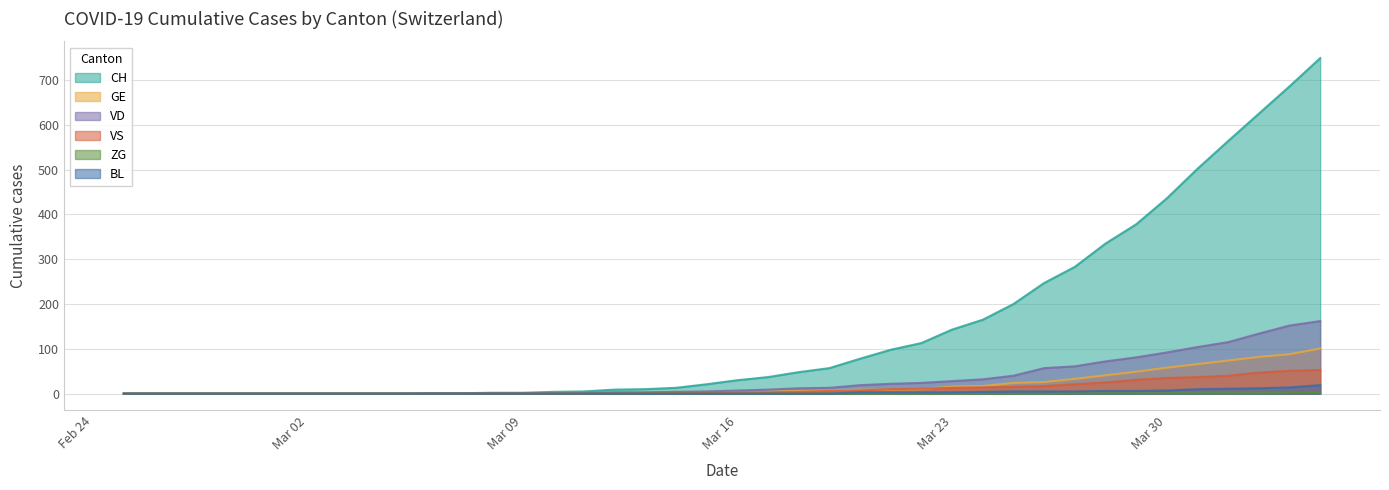

What are all the series names shown in the legend?

CH, GE, VD, VS, ZG, BL